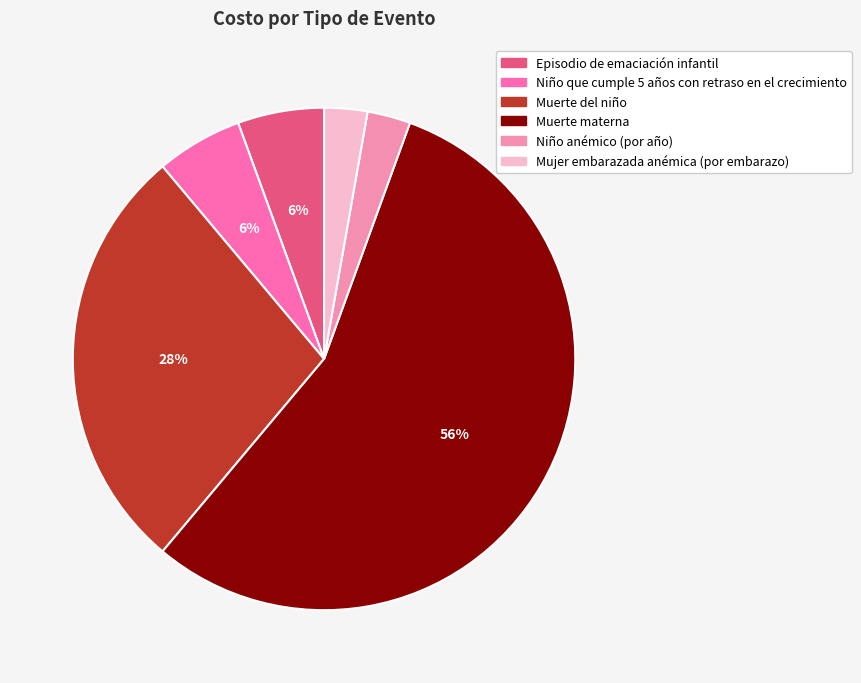

Rank the categories by value from highest to lowest.

Muerte materna, Muerte del niño, Episodio de emaciación infantil, Niño que cumple 5 años con retraso en el crecimiento, Niño anémico (por año), Mujer embarazada anémica (por embarazo)